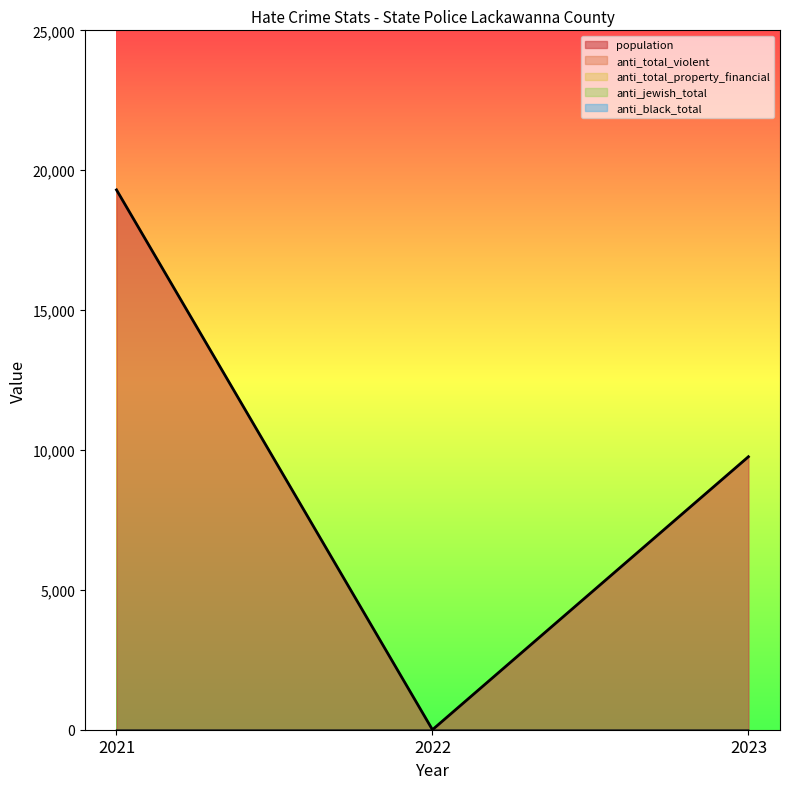

Is it true that anti_black_total equals 0 at 2021?

True